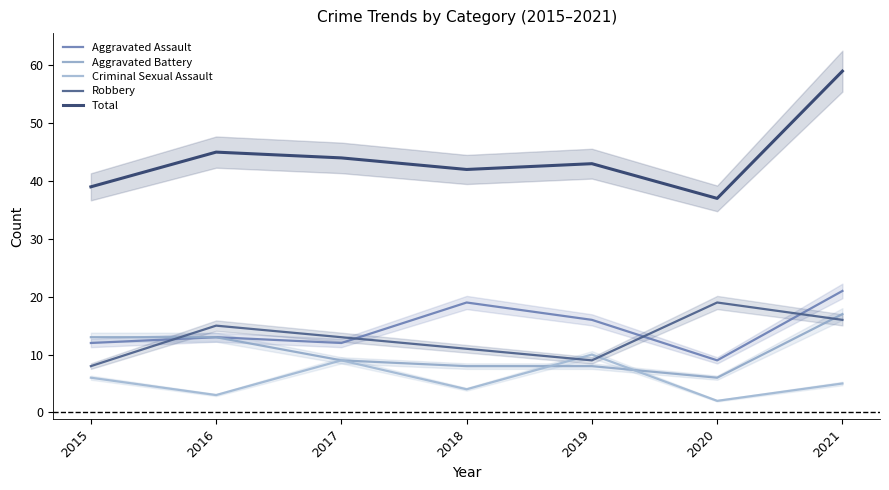

Which has a higher value, 2020 or 2018?

2018